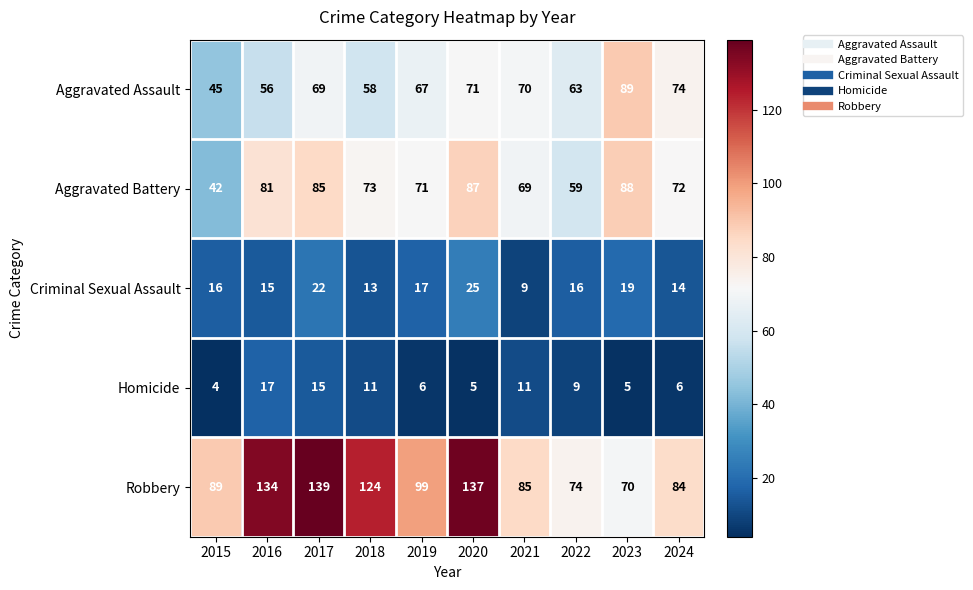

What is the difference between the maximum and minimum values in the Homicide series?

13